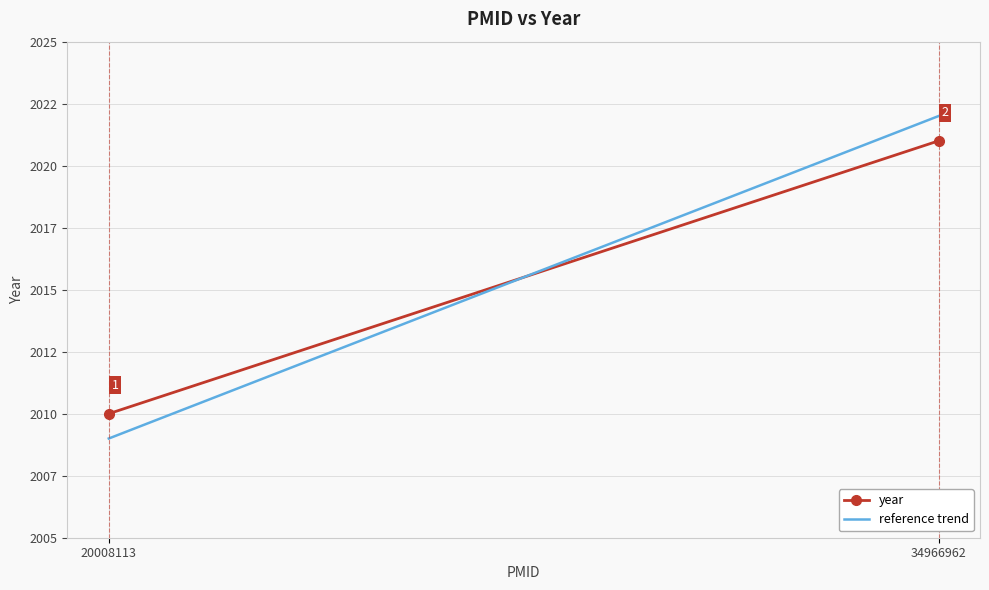

Reading left to right, transcribe all the data shown in this chart.

year: 20008113=2010	34966962=2021
reference trend: 20008113=2009	34966962=2022